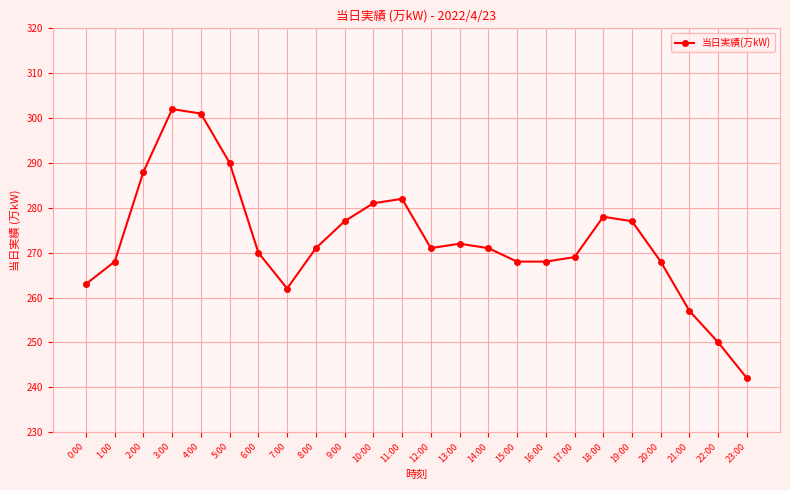

What is the sum of the values at 11:00 and 22:00?

532